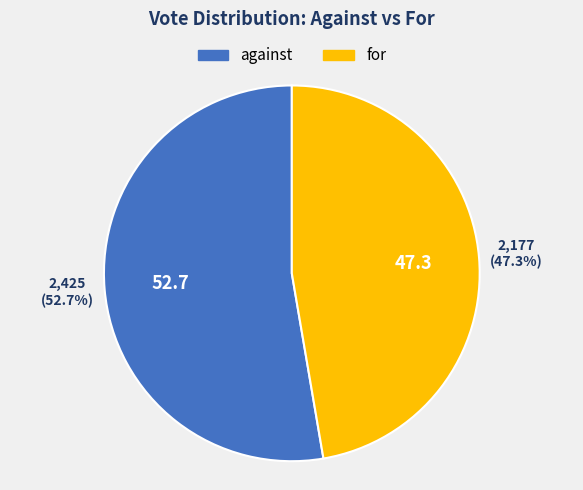

What is the ratio of the value at for to the value at against?

0.9